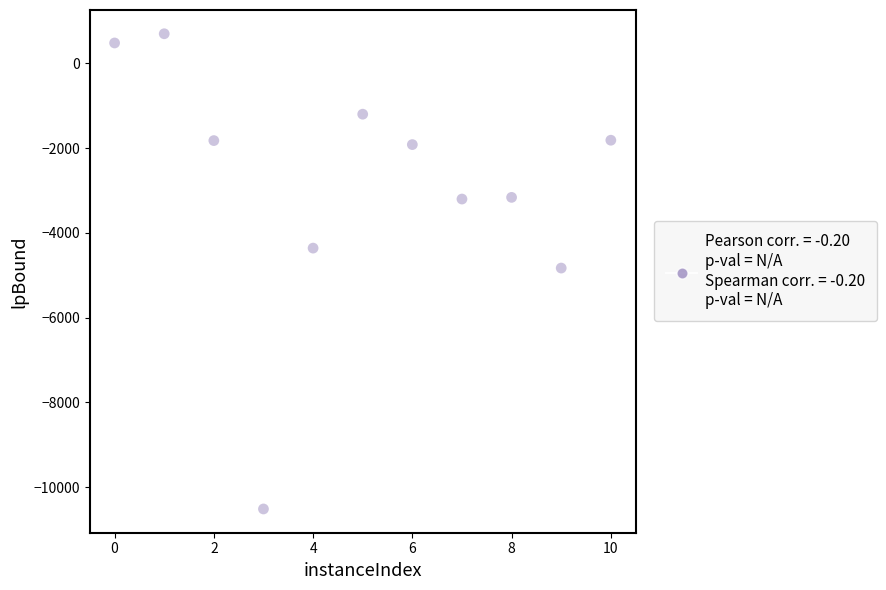

What is the range of Y values (max minus min)?

11209.4